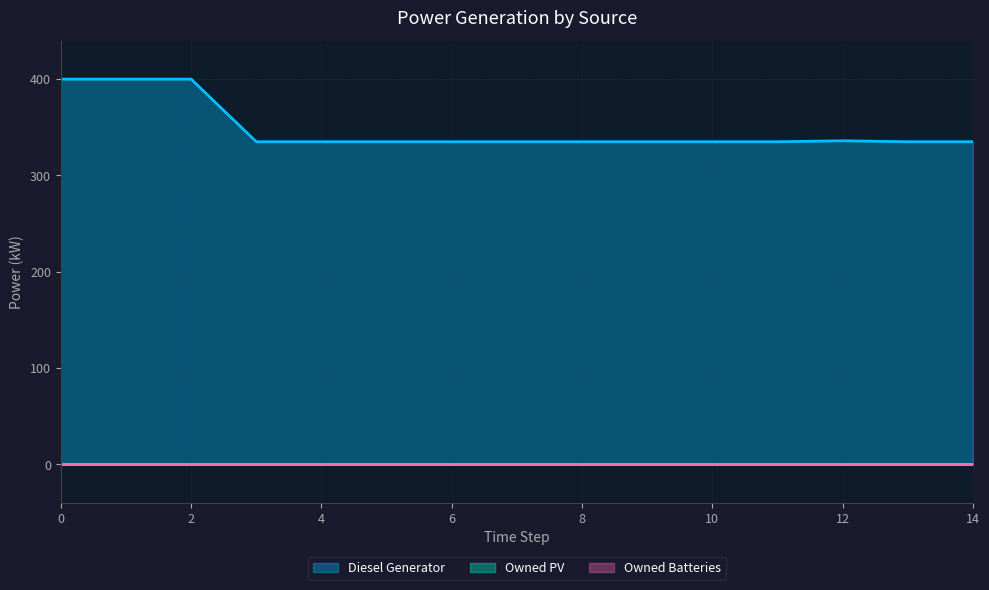

What is the difference between the highest and lowest values at 11?

335.0